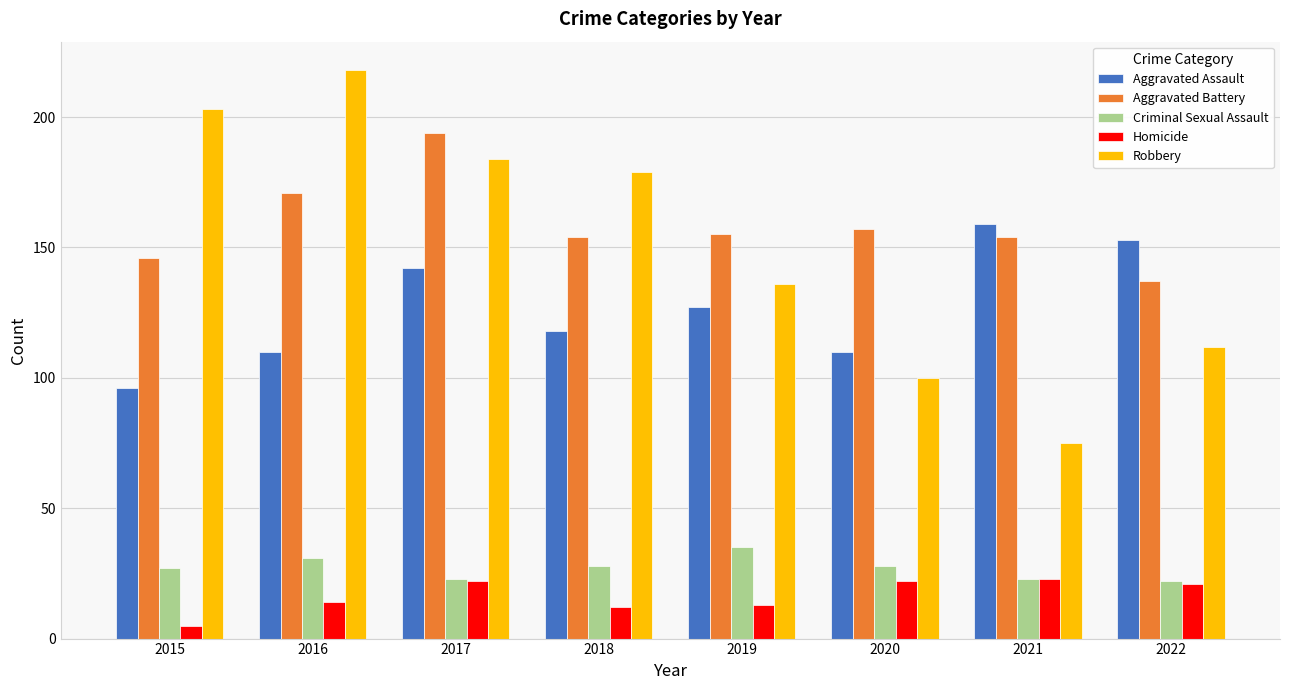

What is the difference between the second highest and minimum values in the Aggravated Battery series?

34